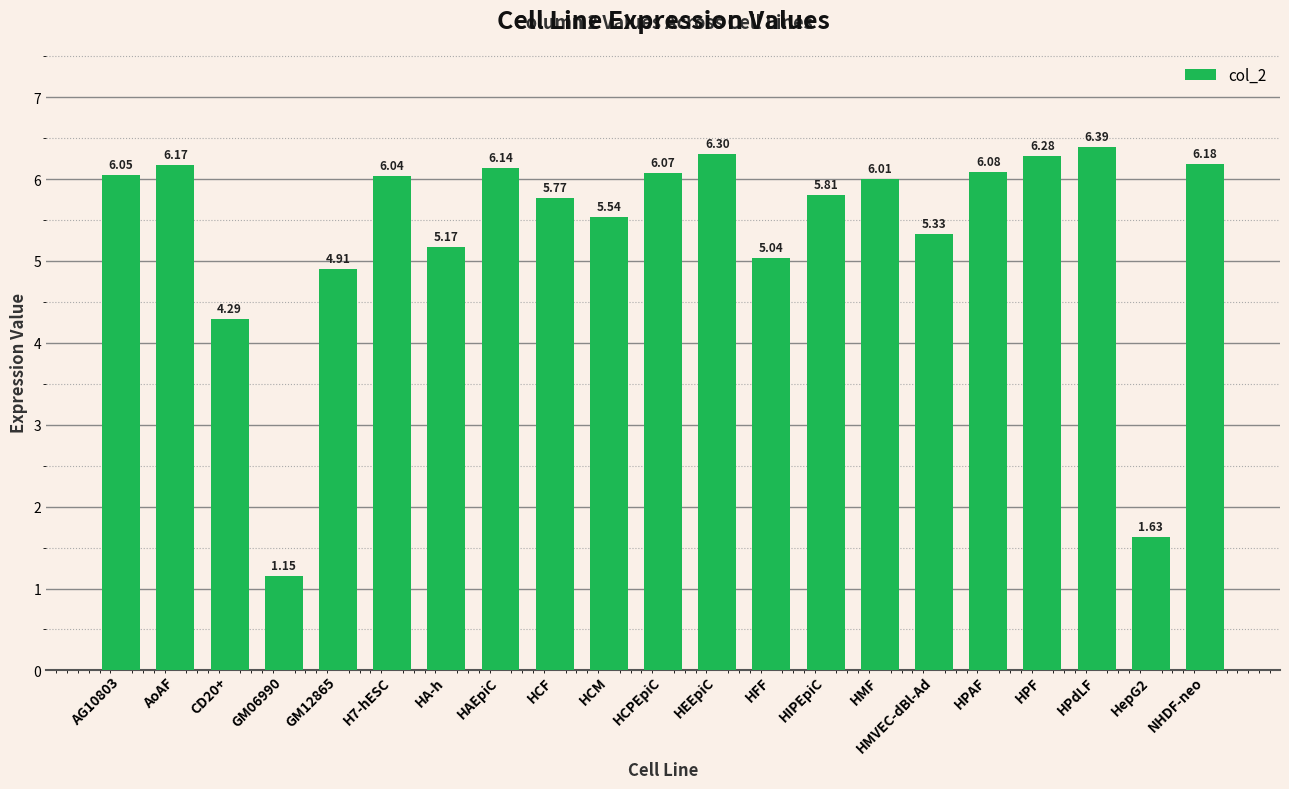

How many distinct data groups are displayed?

1